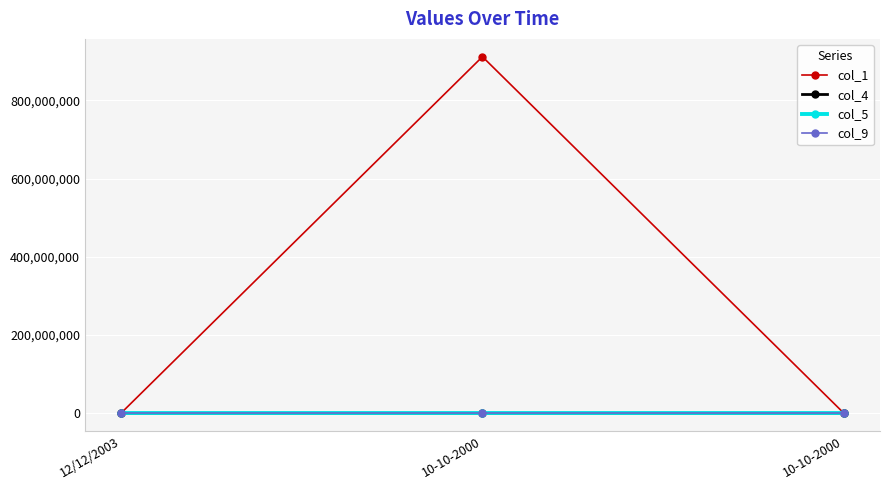

At which label does col_4 first exceed 100?

12/12/2003